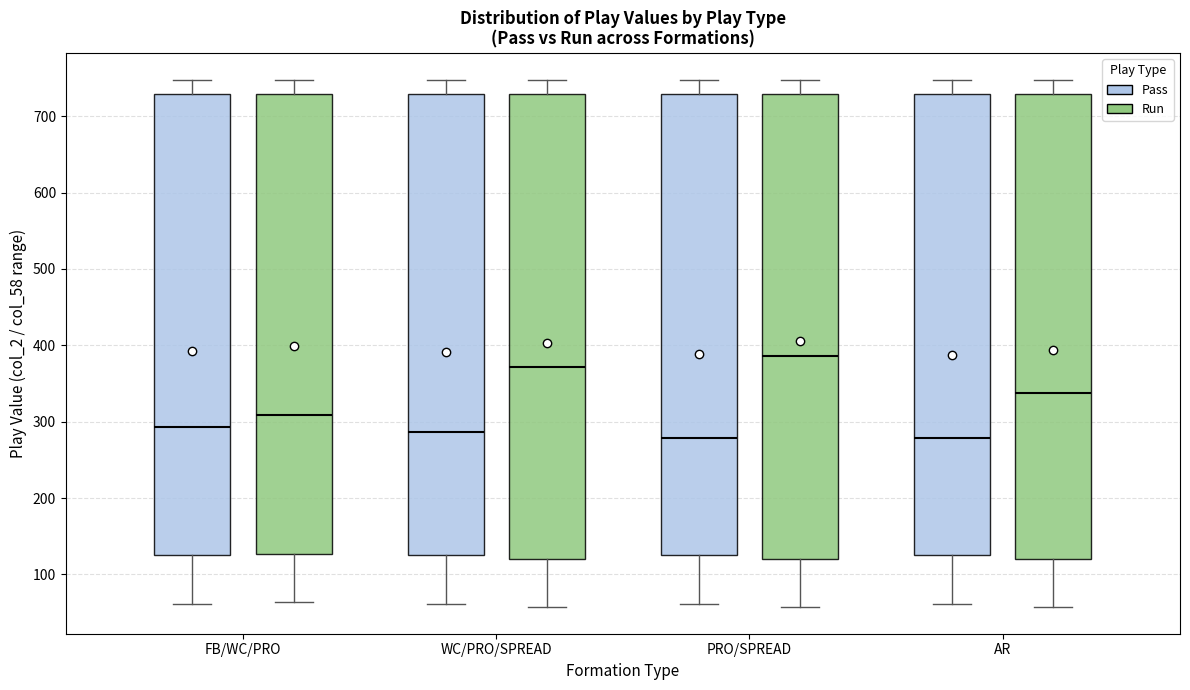

Reading left to right, transcribe this box plot: for each box, give where its median line is, the range the box spans, and where its two whiskers end, as read against the y-axis. The values are not printed on the chart, so give them approximately, as read against the axis.

FB/WC/PRO (Pass): median 290, box 130 to 730, whiskers 60 to 750
FB/WC/PRO (Run): median 310, box 130 to 730, whiskers 60 to 750
WC/PRO/SPREAD (Pass): median 290, box 130 to 730, whiskers 60 to 750
WC/PRO/SPREAD (Run): median 370, box 120 to 730, whiskers 60 to 750
PRO/SPREAD (Pass): median 280, box 130 to 730, whiskers 60 to 750
PRO/SPREAD (Run): median 390, box 120 to 730, whiskers 60 to 750
AR (Pass): median 280, box 130 to 730, whiskers 60 to 750
AR (Run): median 340, box 120 to 730, whiskers 60 to 750